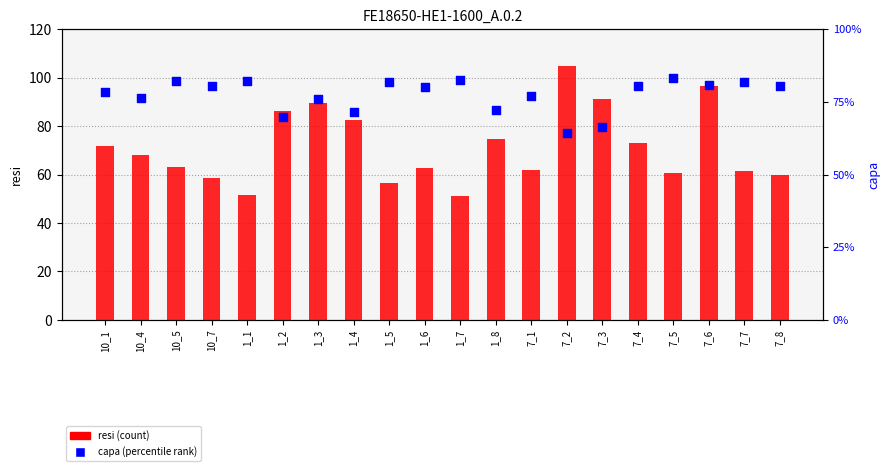

Which series reaches the maximum Y coordinate?

resi